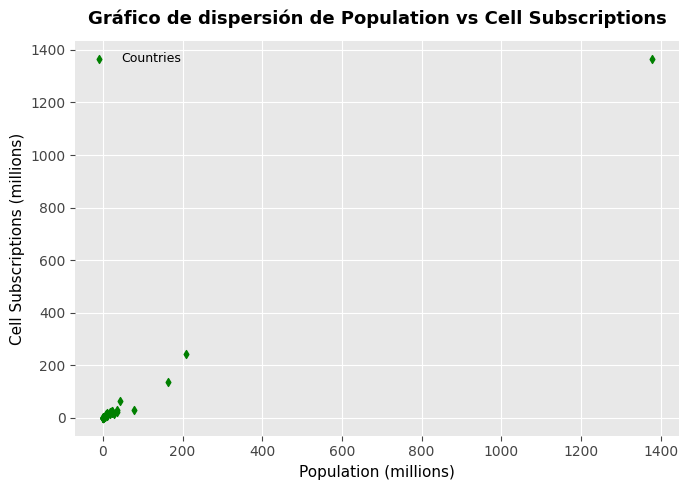

What Y value in the scatter plot is closest to 682?

244.1